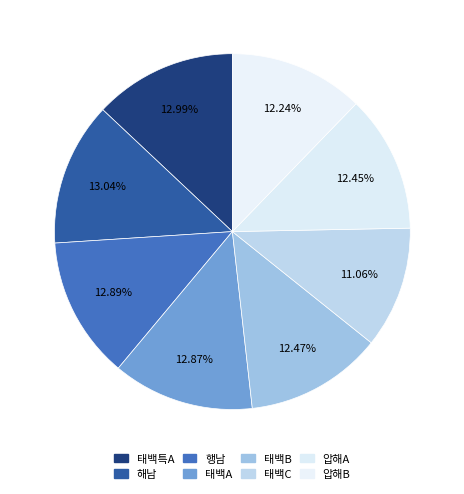

Between 해남 and 행남, which is larger?

해남